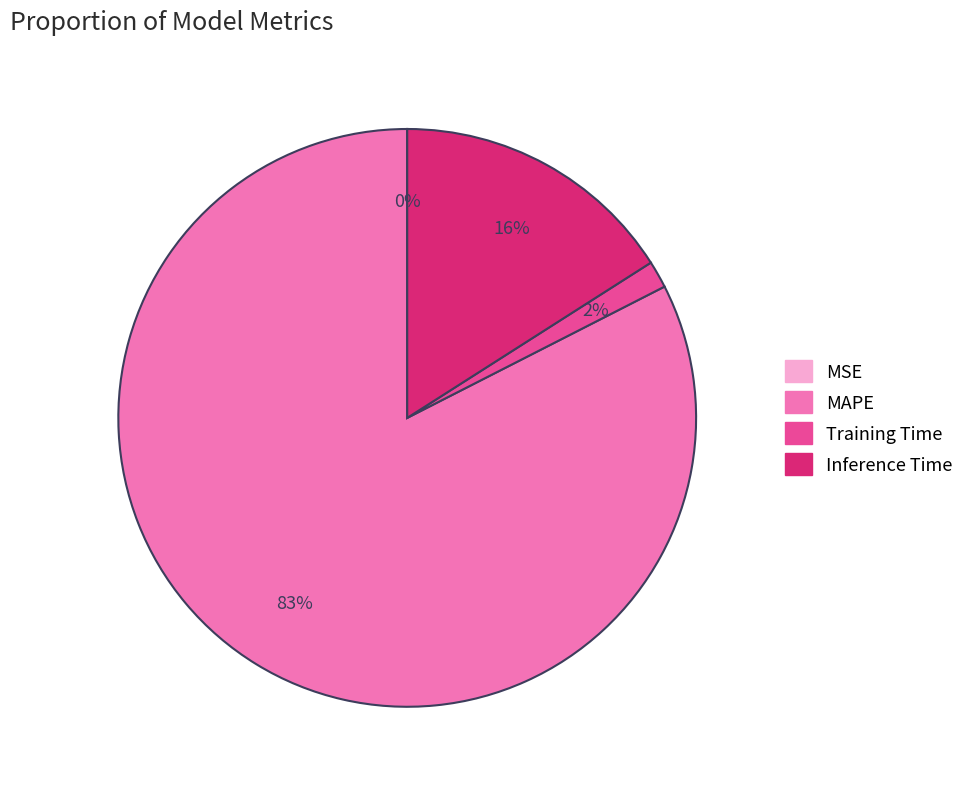

Which slice represents more than half of the pie?

MAPE